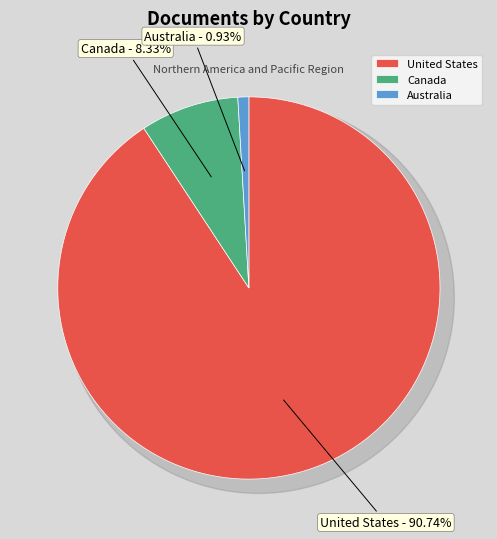

To the nearest percent, what portion does Australia represent?

1%